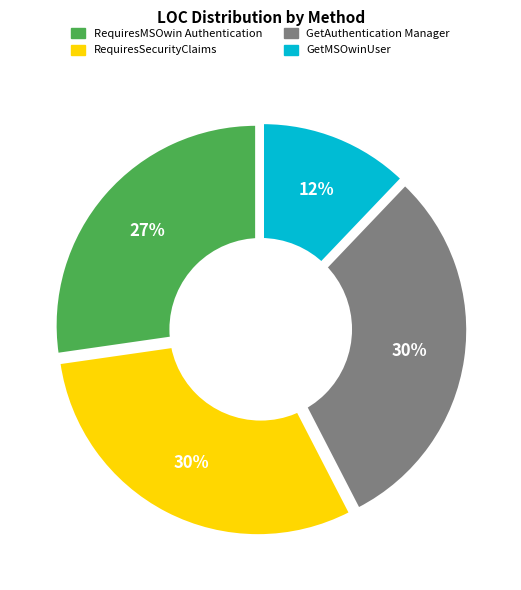

What percentage do NancyModuleExtensions
RequiresMSOwinAuthentication and NancyModuleExtensions
RequiresSecurityClaims together represent?

57.6%